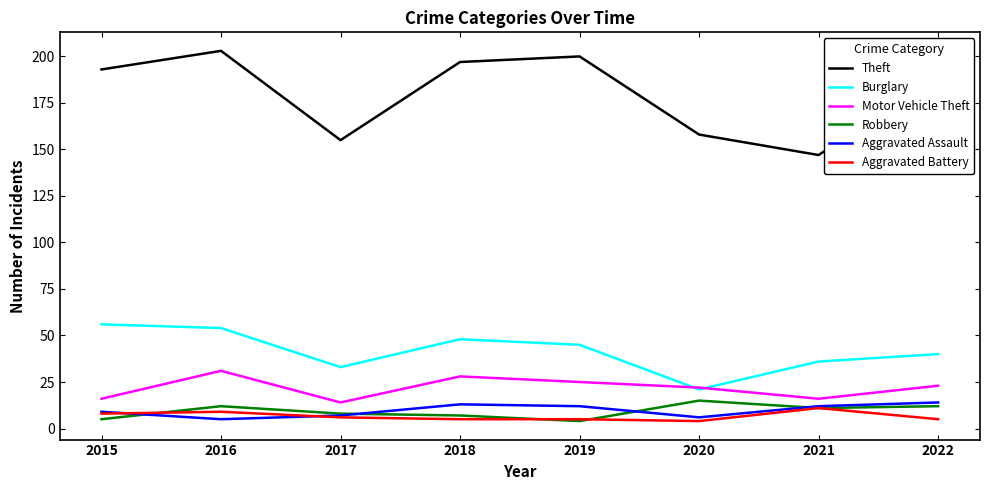

How many lines are shown in the chart?

6